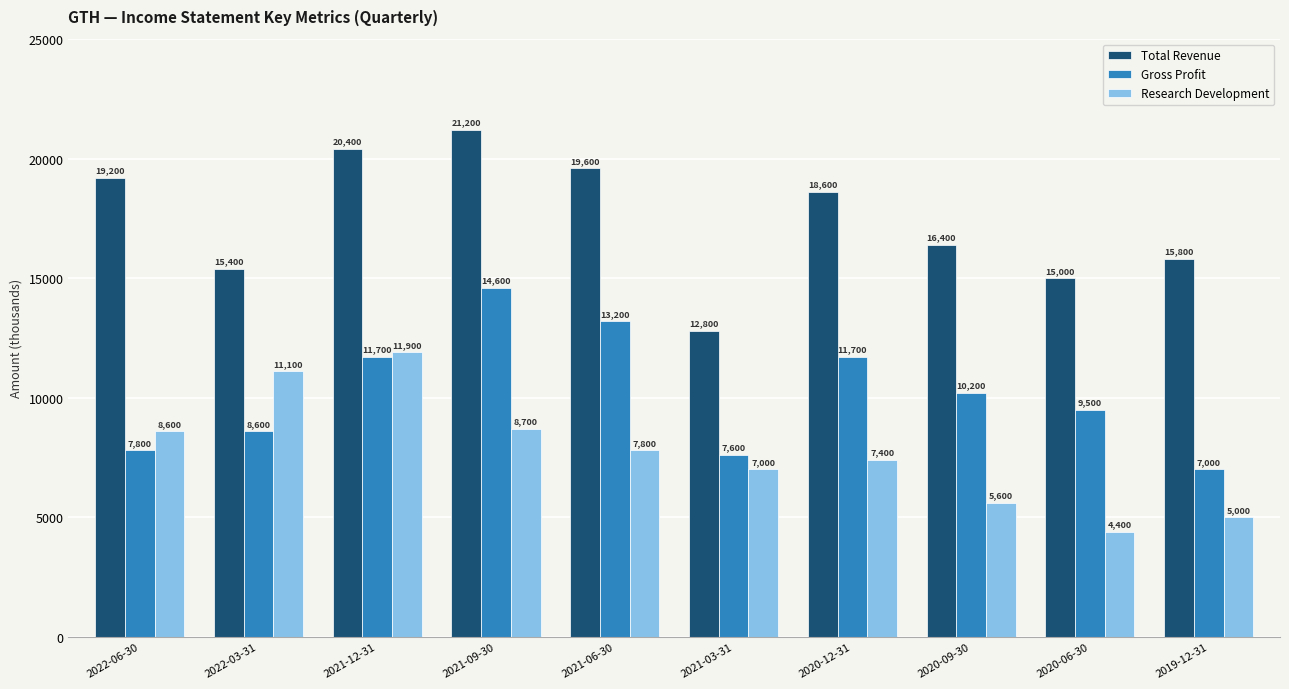

Count the number of data series in this chart.

3